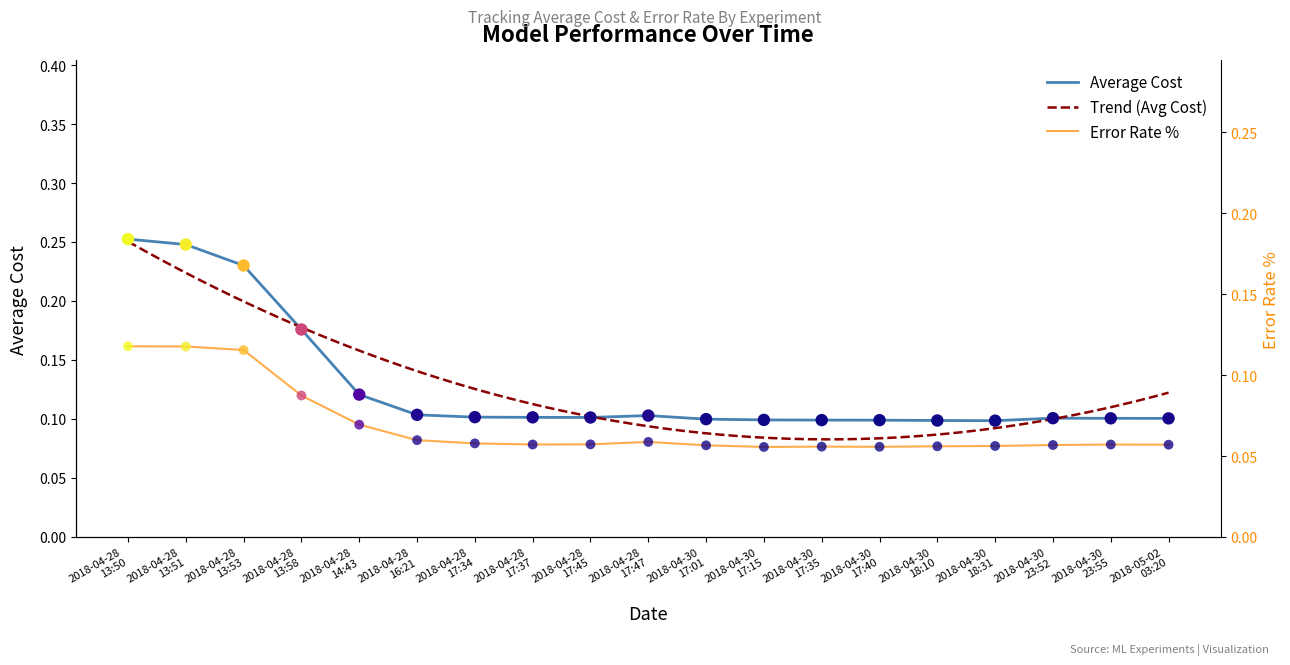

Which series reaches the minimum Y coordinate?

Error Rate %